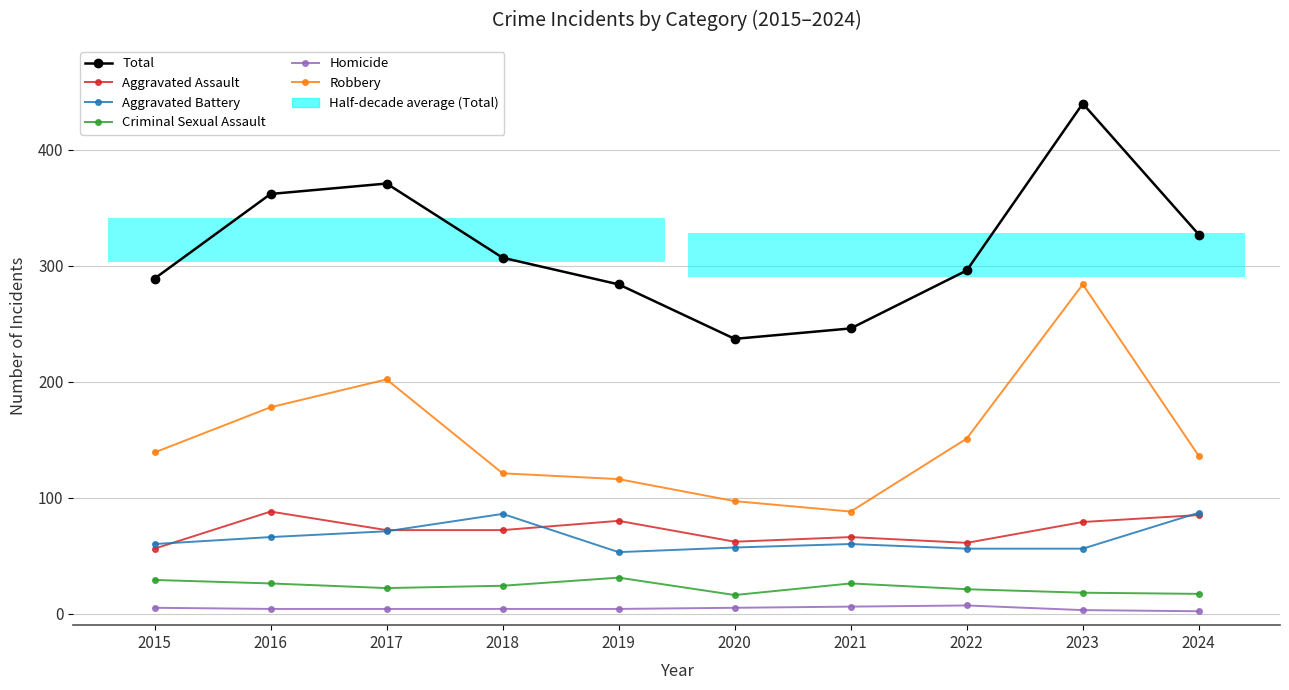

Is it true that Aggravated Assault equals 66 at 2021?

True